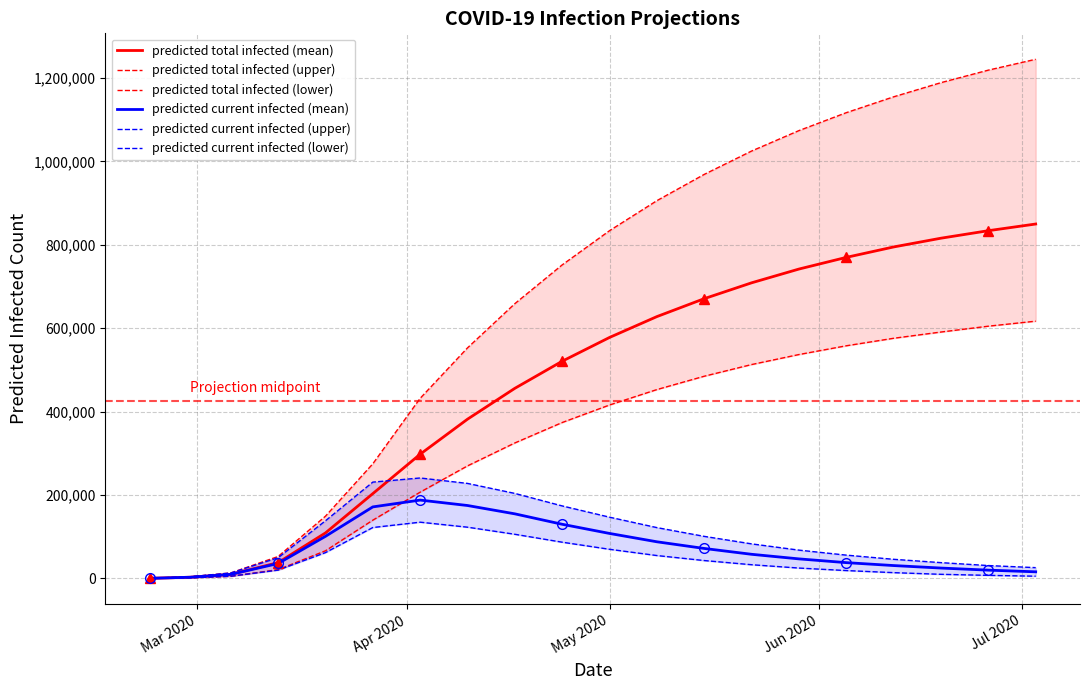

What is the maximum value for predicted total infected (mean)?

850000